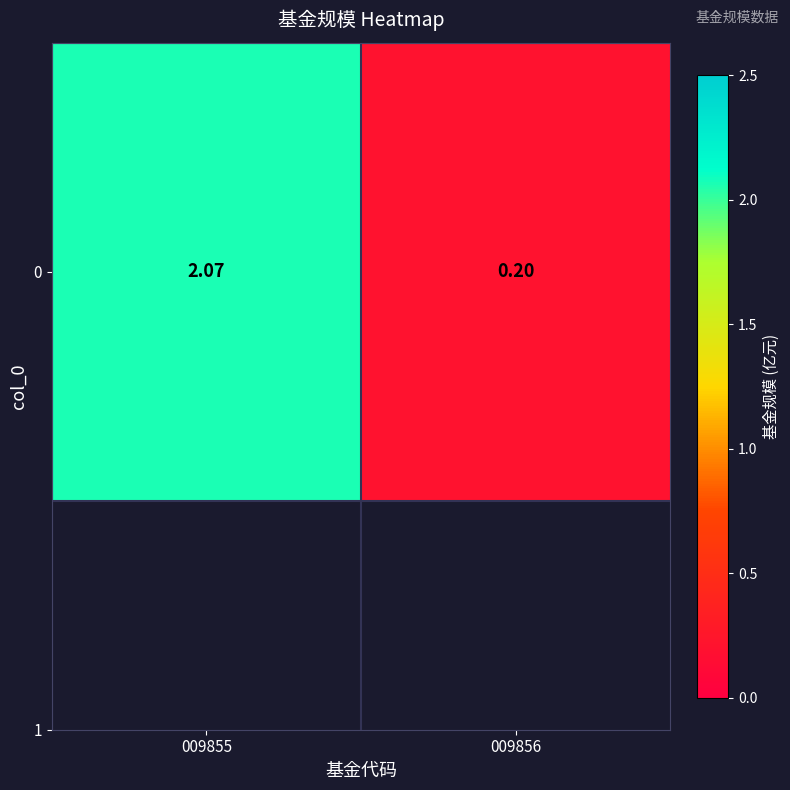

What is the change in value from 009855 to 009856?

-1.9